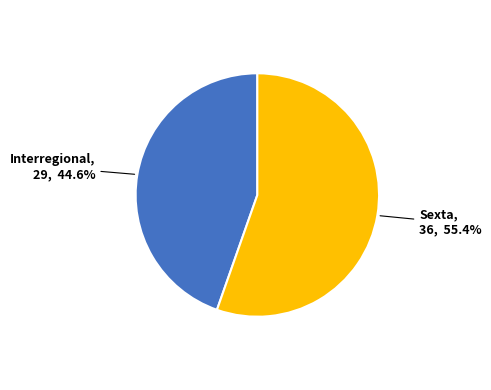

What percentage is the Interregional slice, to the nearest percent?

45%